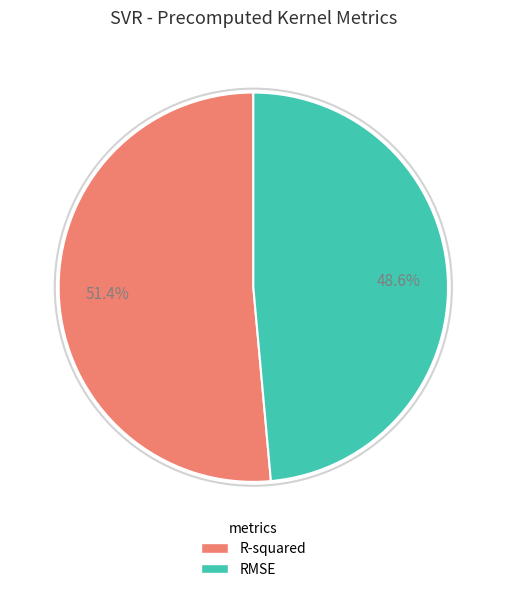

Which has a higher value, RMSE or R-squared?

R-squared